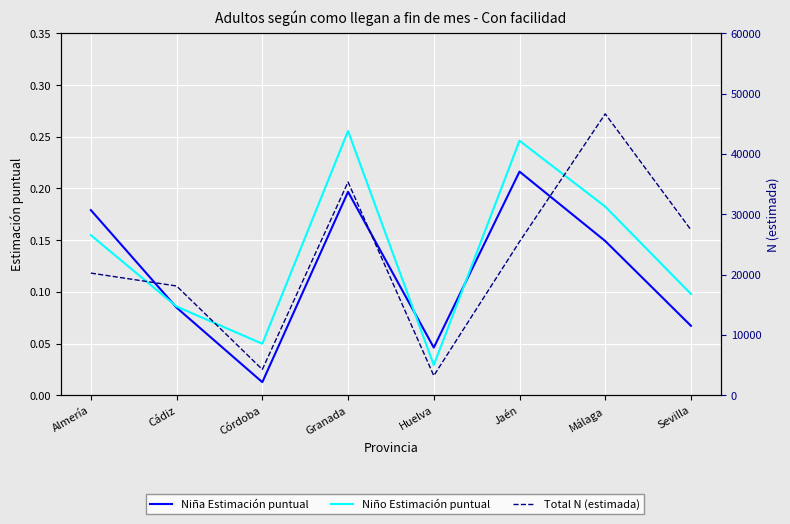

True or false: Niña Estimación puntual has a value of 0.0 at Cádiz.

False